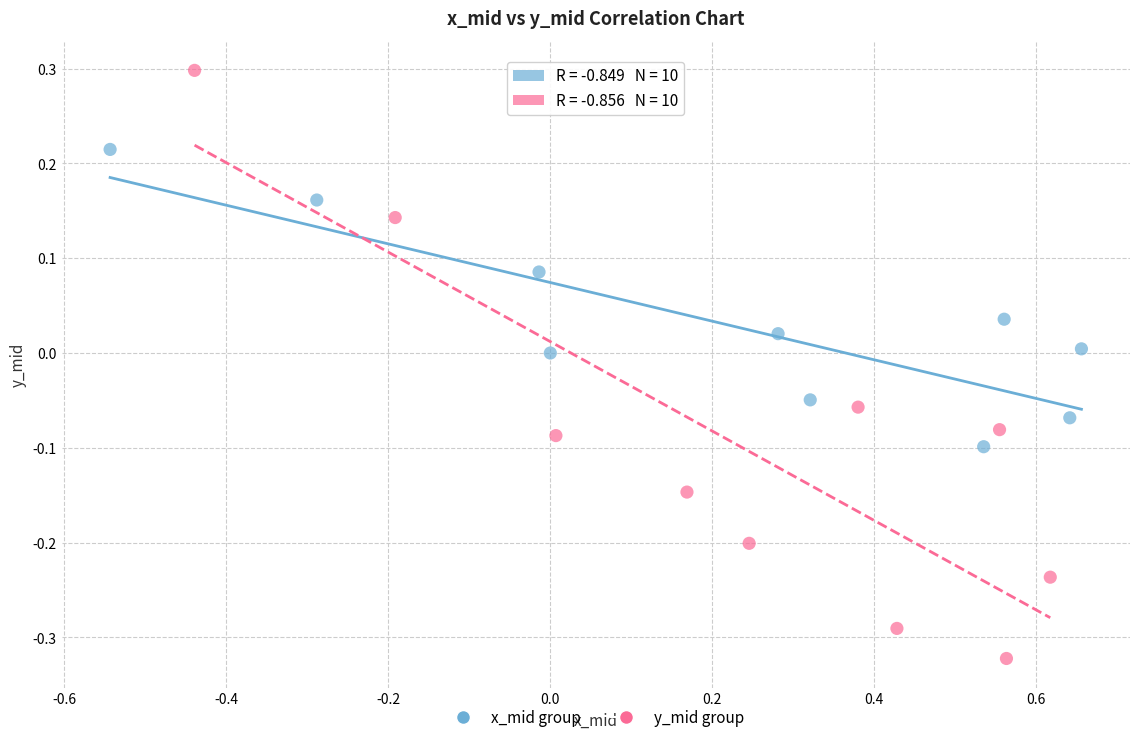

Which series contains the lowest Y value?

y_mid group